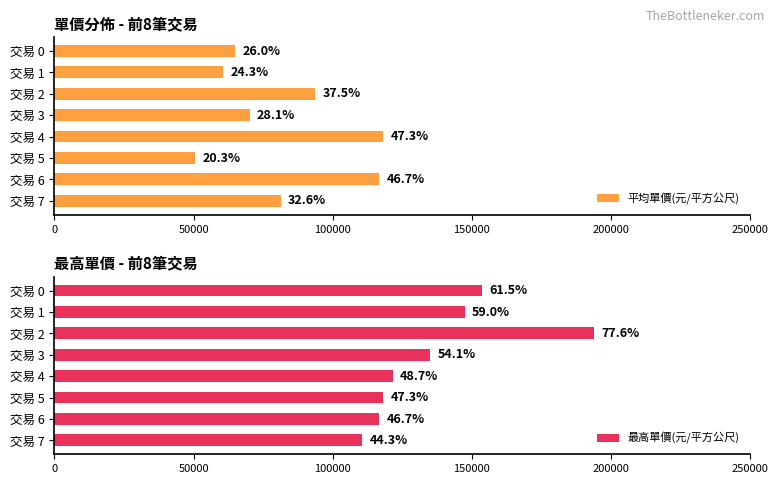

Is the value of 平均單價(元/平方公尺) at 交易 7 greater than the value of 最高單價(元/平方公尺) at 交易 7?

No